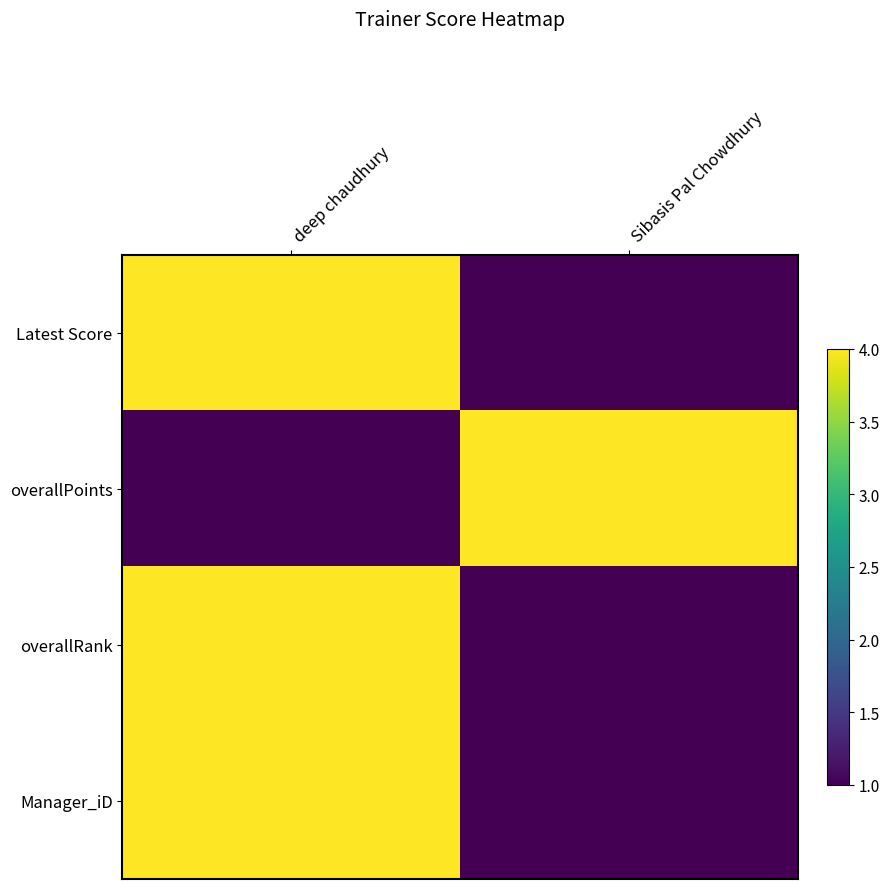

What is the minimum value shown in the chart?

1